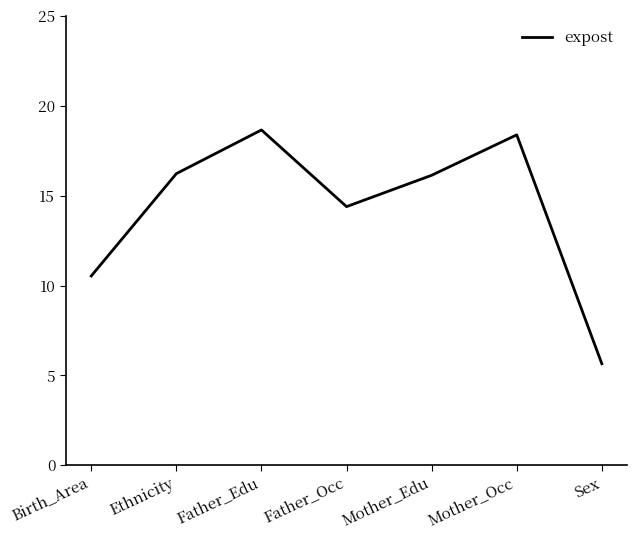

The value at Mother_Edu is 16.1. True or false?

True